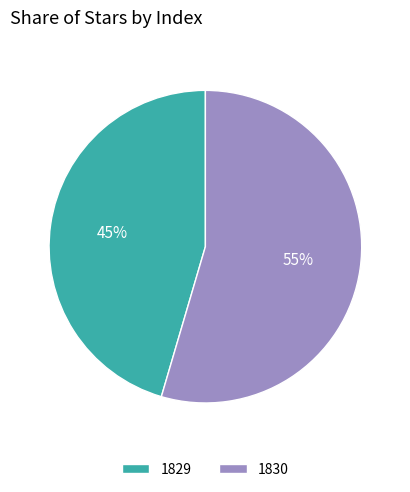

Which category accounts for the majority?

1830